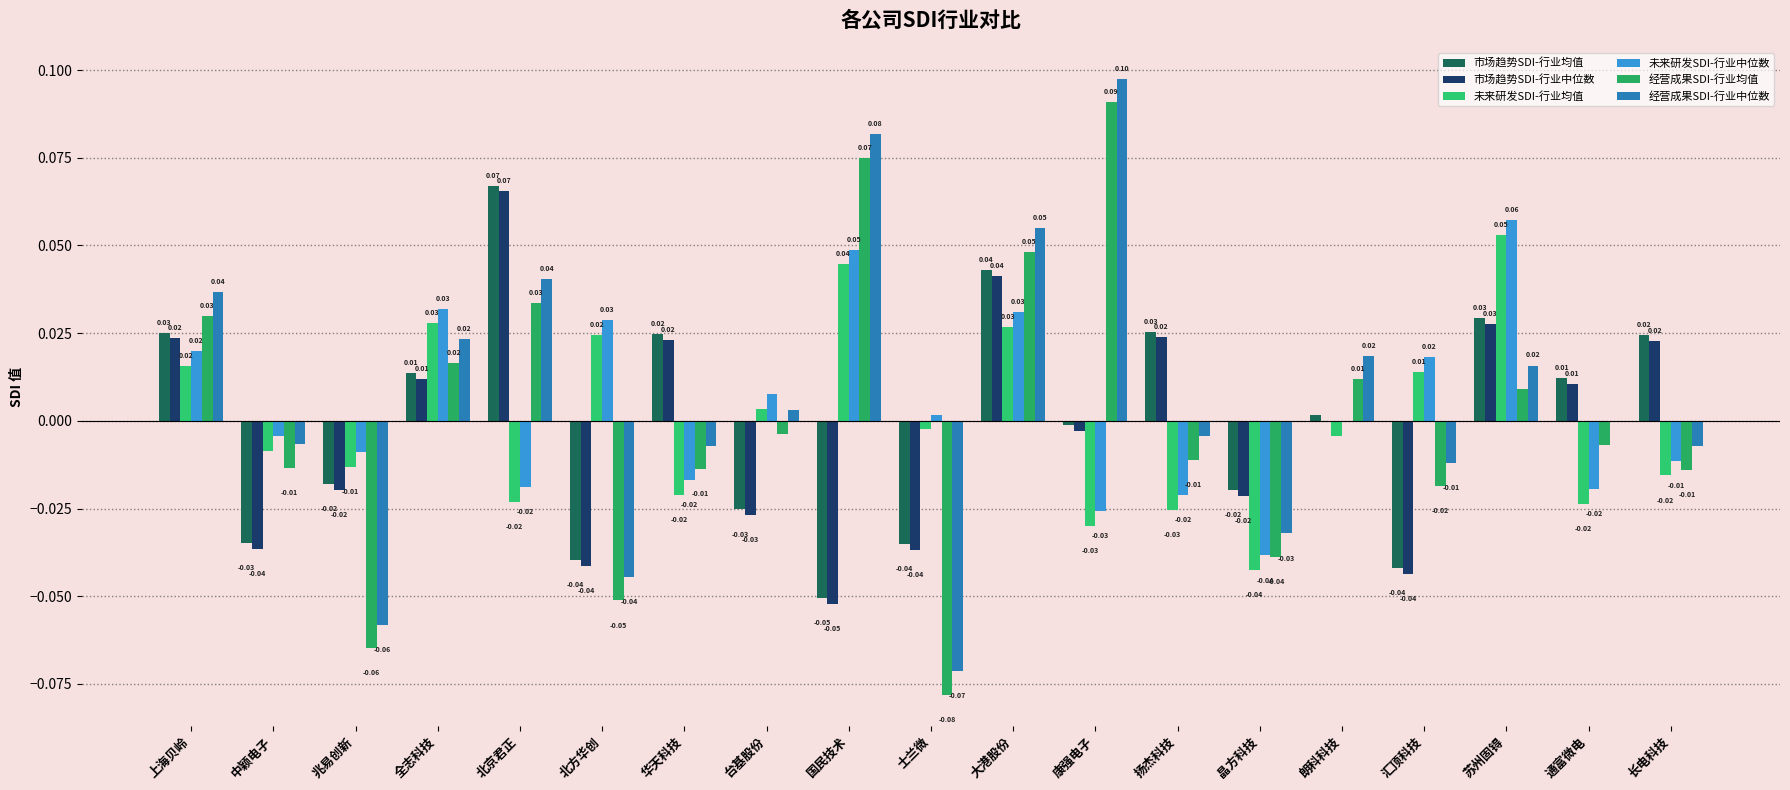

Reading left to right, transcribe all the data shown in this chart.

市场趋势SDI-行业均值: 上海贝岭=0.0	中颖电子=-0.0	兆易创新=-0.0	全志科技=0.0	北京君正=0.1	北方华创=-0.0	华天科技=0.0	台基股份=-0.0	国民技术=-0.1	士兰微=-0.0	大港股份=0.0	康强电子=-0.0	扬杰科技=0.0	晶方科技=-0.0	朗科科技=0.0	汇顶科技=-0.0	苏州固锝=0.0	通富微电=0.0	长电科技=0.0
市场趋势SDI-行业中位数: 上海贝岭=0.0	中颖电子=-0.0	兆易创新=-0.0	全志科技=0.0	北京君正=0.1	北方华创=-0.0	华天科技=0.0	台基股份=-0.0	国民技术=-0.1	士兰微=-0.0	大港股份=0.0	康强电子=-0.0	扬杰科技=0.0	晶方科技=-0.0	朗科科技=0.0	汇顶科技=-0.0	苏州固锝=0.0	通富微电=0.0	长电科技=0.0
未来研发SDI-行业均值: 上海贝岭=0.0	中颖电子=-0.0	兆易创新=-0.0	全志科技=0.0	北京君正=-0.0	北方华创=0.0	华天科技=-0.0	台基股份=0.0	国民技术=0.0	士兰微=-0.0	大港股份=0.0	康强电子=-0.0	扬杰科技=-0.0	晶方科技=-0.0	朗科科技=-0.0	汇顶科技=0.0	苏州固锝=0.1	通富微电=-0.0	长电科技=-0.0
未来研发SDI-行业中位数: 上海贝岭=0.0	中颖电子=-0.0	兆易创新=-0.0	全志科技=0.0	北京君正=-0.0	北方华创=0.0	华天科技=-0.0	台基股份=0.0	国民技术=0.0	士兰微=0.0	大港股份=0.0	康强电子=-0.0	扬杰科技=-0.0	晶方科技=-0.0	朗科科技=0.0	汇顶科技=0.0	苏州固锝=0.1	通富微电=-0.0	长电科技=-0.0
经营成果SDI-行业均值: 上海贝岭=0.0	中颖电子=-0.0	兆易创新=-0.1	全志科技=0.0	北京君正=0.0	北方华创=-0.1	华天科技=-0.0	台基股份=-0.0	国民技术=0.1	士兰微=-0.1	大港股份=0.0	康强电子=0.1	扬杰科技=-0.0	晶方科技=-0.0	朗科科技=0.0	汇顶科技=-0.0	苏州固锝=0.0	通富微电=-0.0	长电科技=-0.0
经营成果SDI-行业中位数: 上海贝岭=0.0	中颖电子=-0.0	兆易创新=-0.1	全志科技=0.0	北京君正=0.0	北方华创=-0.0	华天科技=-0.0	台基股份=0.0	国民技术=0.1	士兰微=-0.1	大港股份=0.1	康强电子=0.1	扬杰科技=-0.0	晶方科技=-0.0	朗科科技=0.0	汇顶科技=-0.0	苏州固锝=0.0	通富微电=0.0	长电科技=-0.0